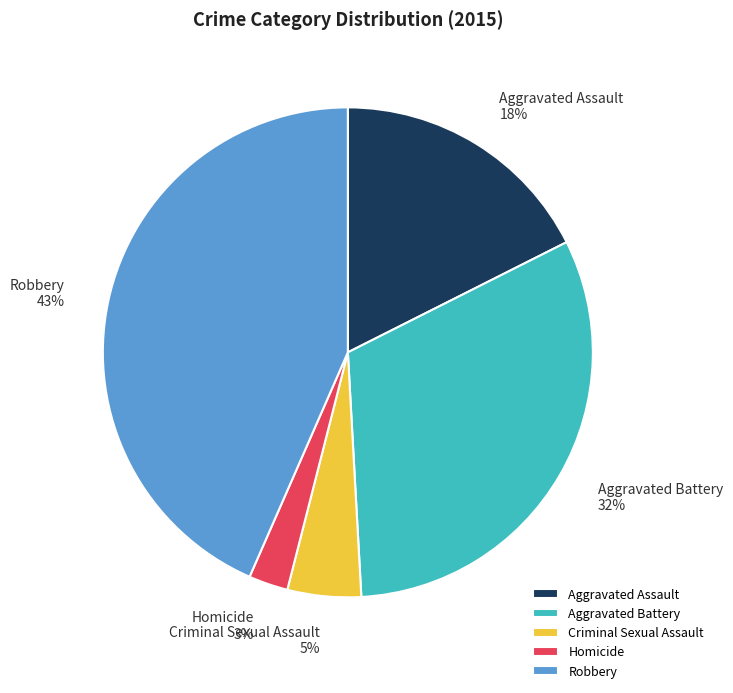

Is it true that Aggravated Battery is 32% of the pie?

True